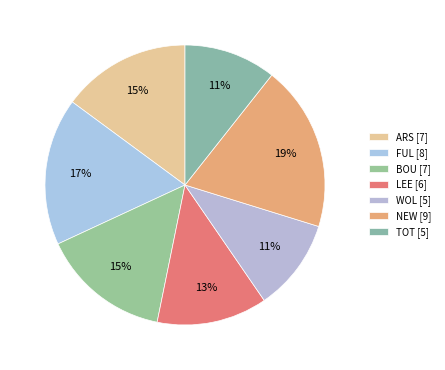

To the nearest percent, what portion does NEW represent?

19%